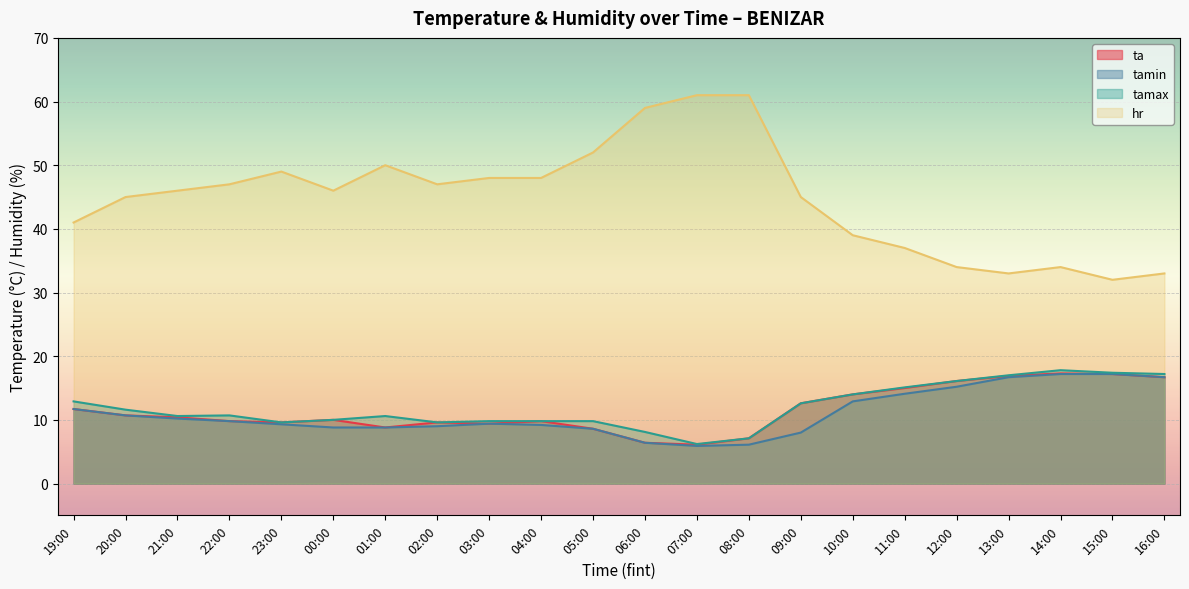

True or false: hr and tamax cross at least once.

False